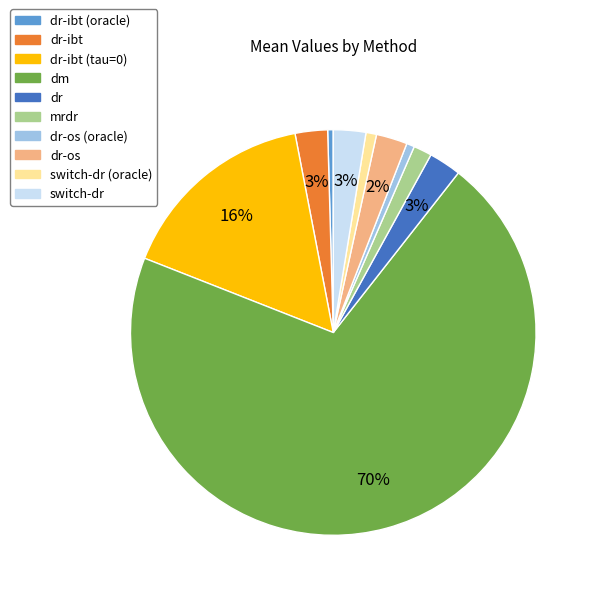

Is there any slice that represents more than half of the pie?

Yes